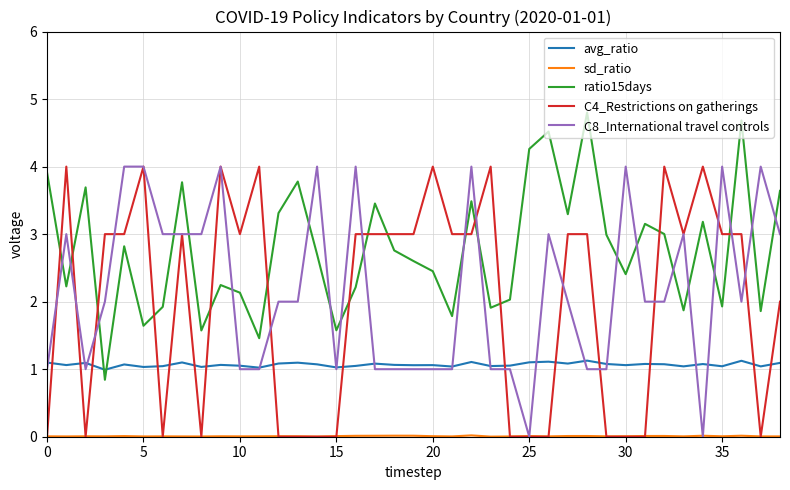

What is the greatest value displayed?

4.8